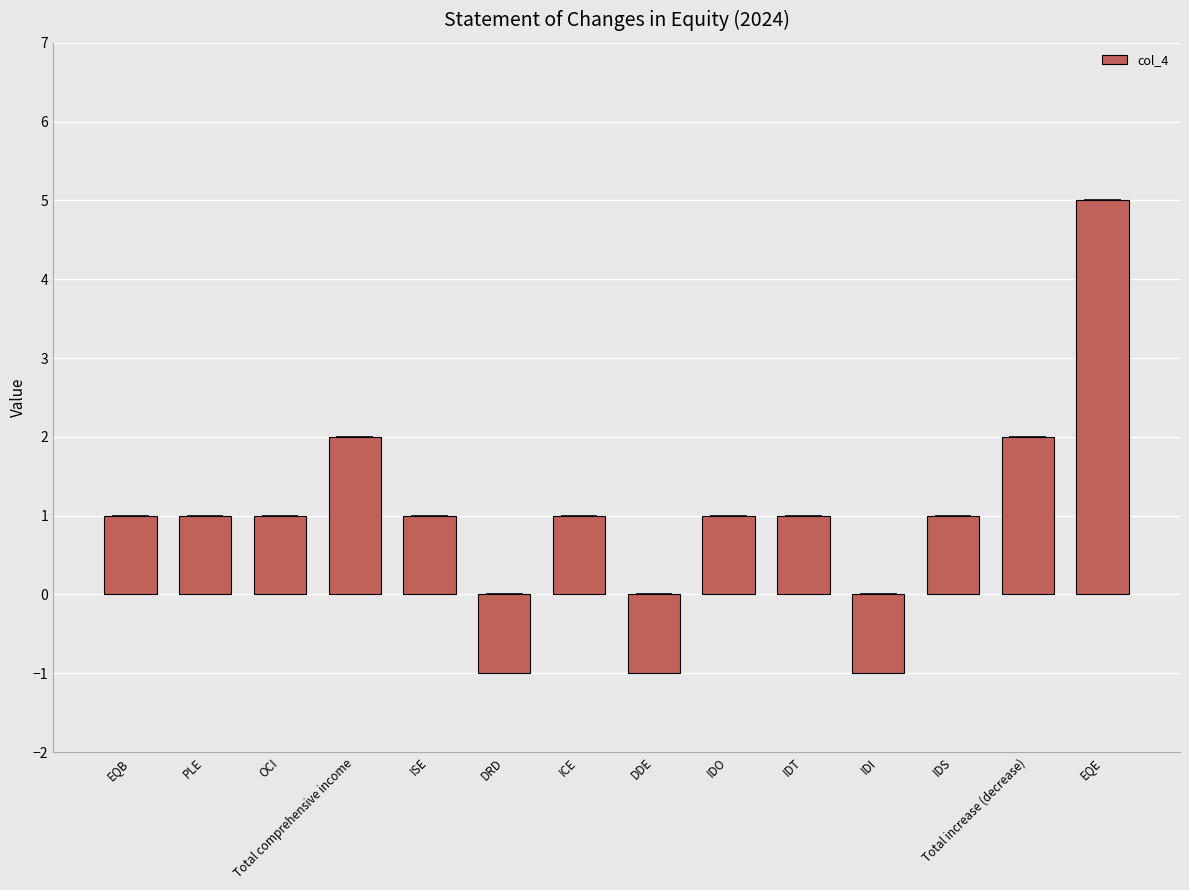

Count the number of categories in the chart.

14